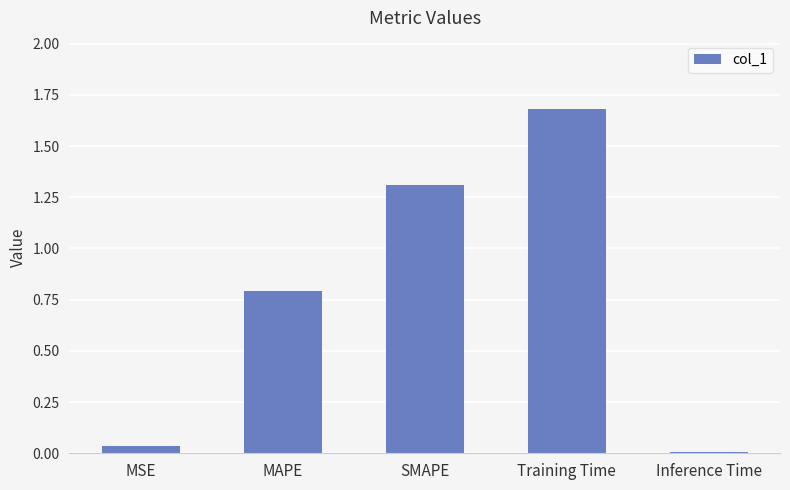

What is the label of the 4th bar from the left?

Training Time